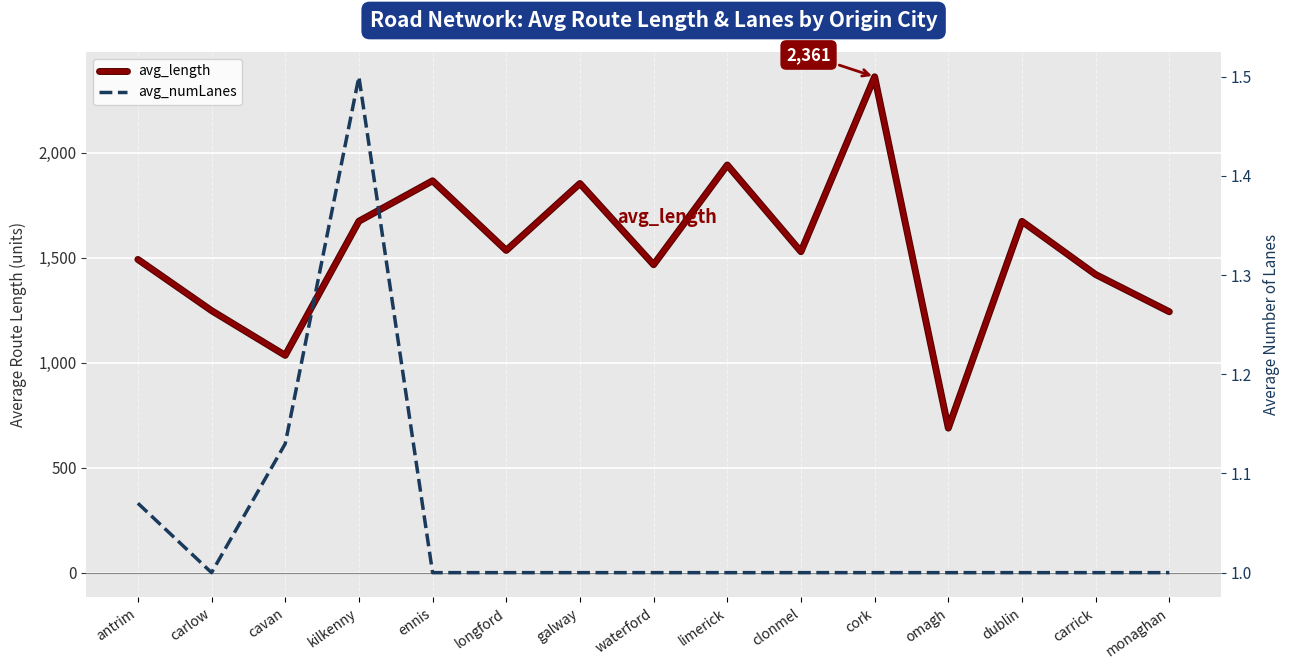

Which label corresponds to the smallest value in the chart?

carlow